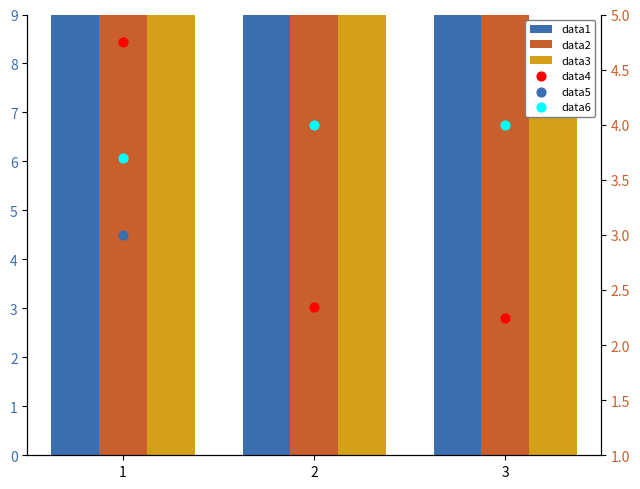

What are all the series names shown in the legend?

data1, data2, data3, data4, data5, data6